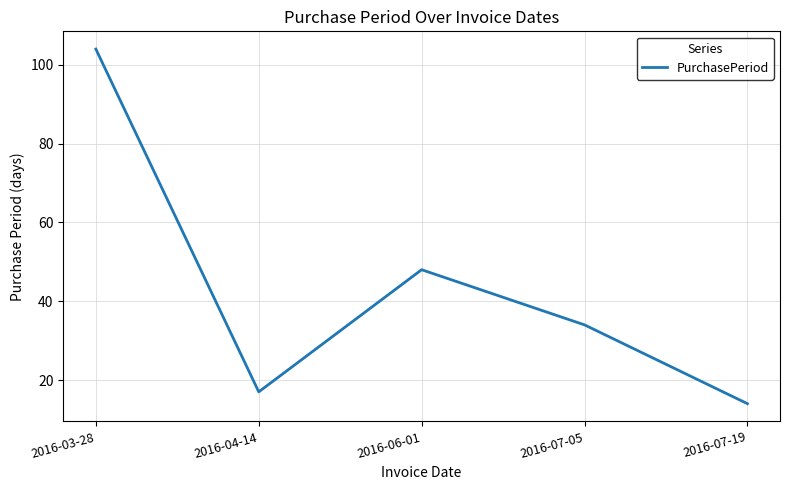

Reading left to right, extract all data points from this chart.

2016-03-28=104	2016-04-14=17	2016-06-01=48	2016-07-05=34	2016-07-19=14